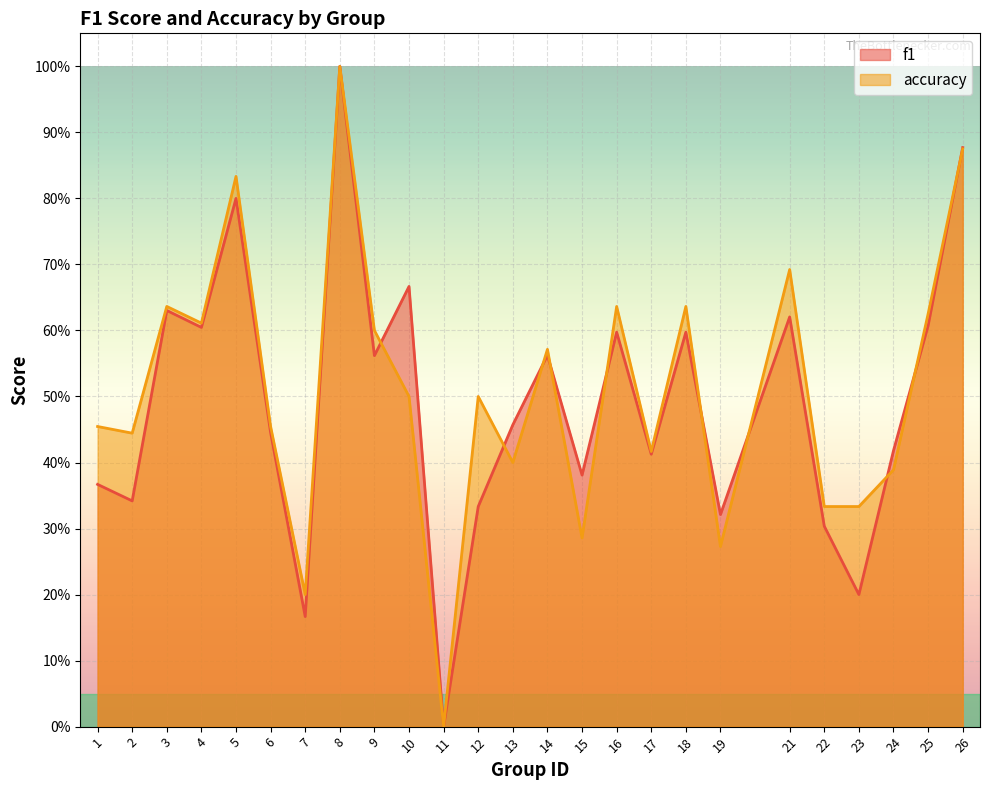

In f1, how many points are lower than both neighbors (excluding endpoints)?

9